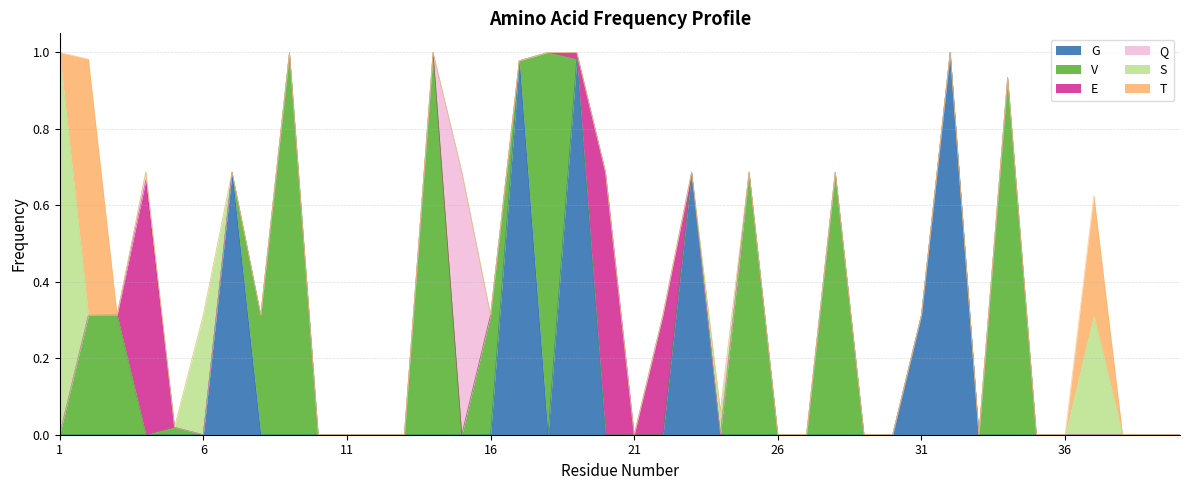

Count the number of data series in this chart.

6